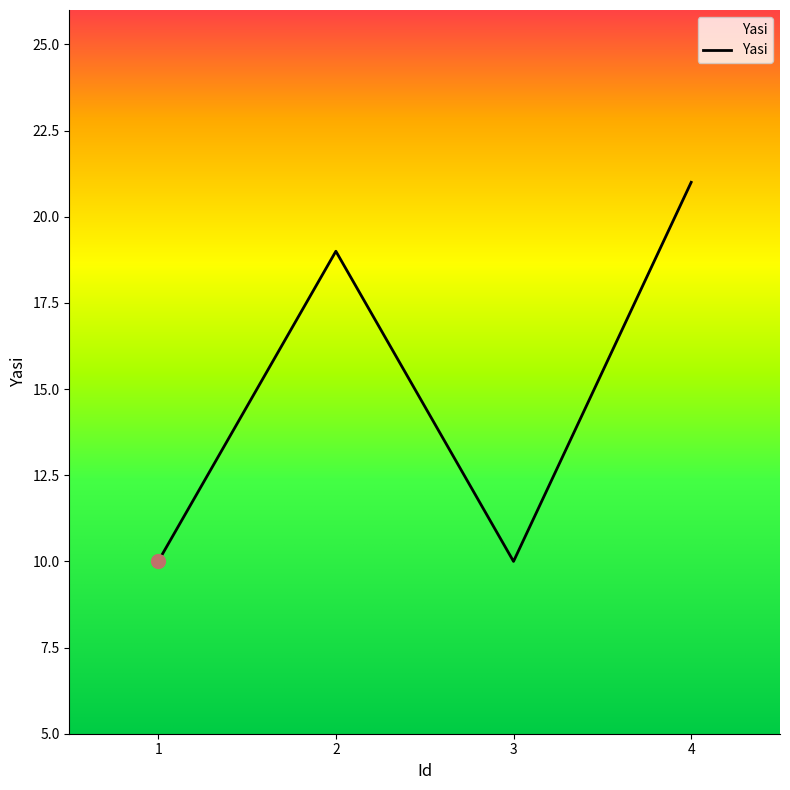

Which has a higher value, 2 or 1?

2